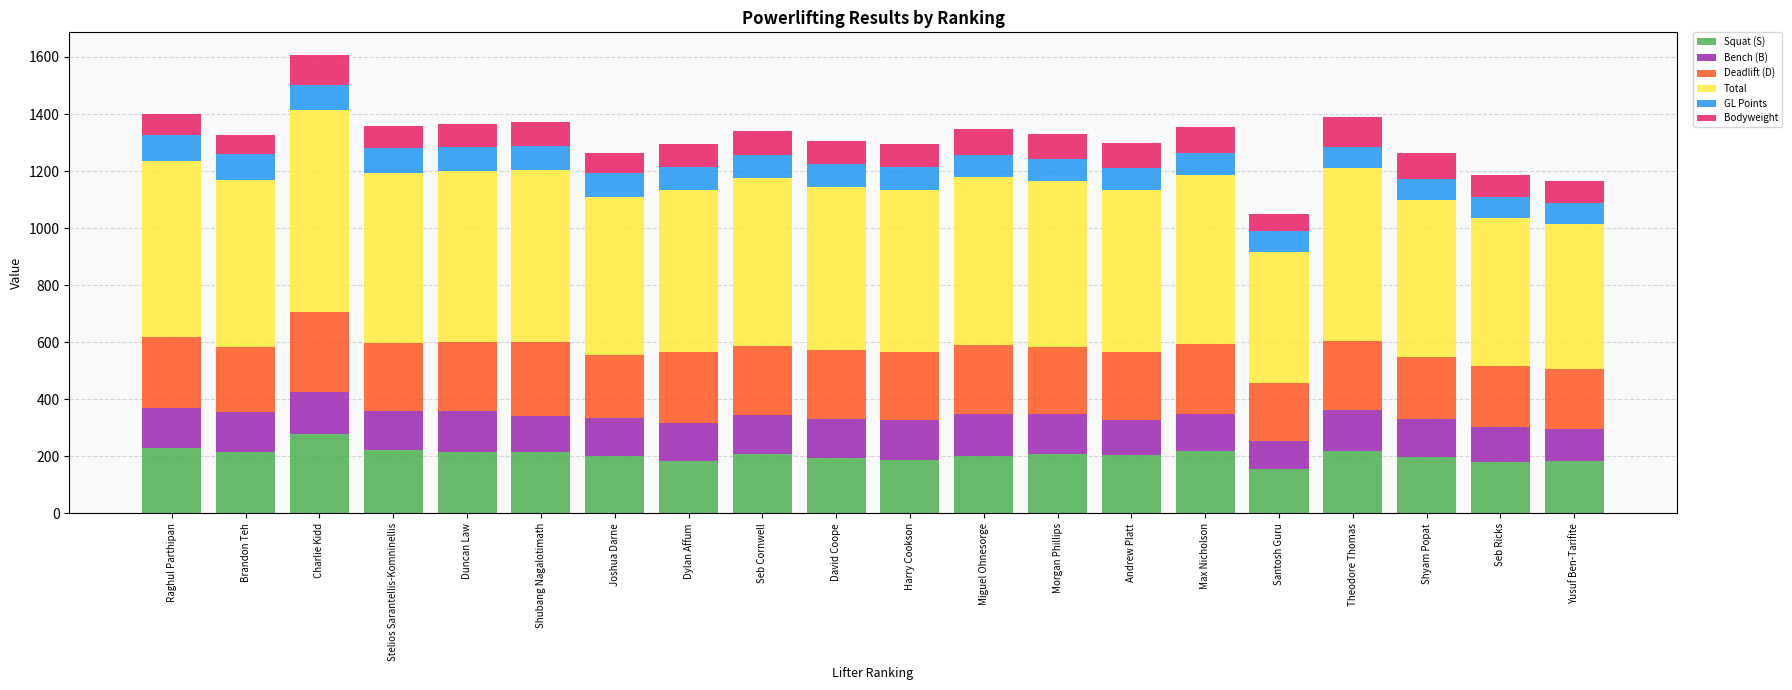

What is the maximum value for Squat (S)?

277.5